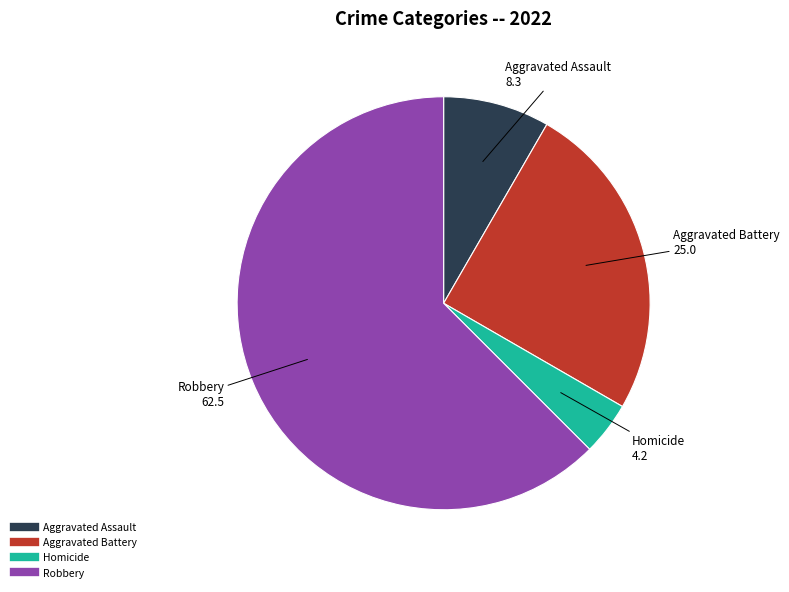

Is there any slice that represents more than half of the pie?

Yes